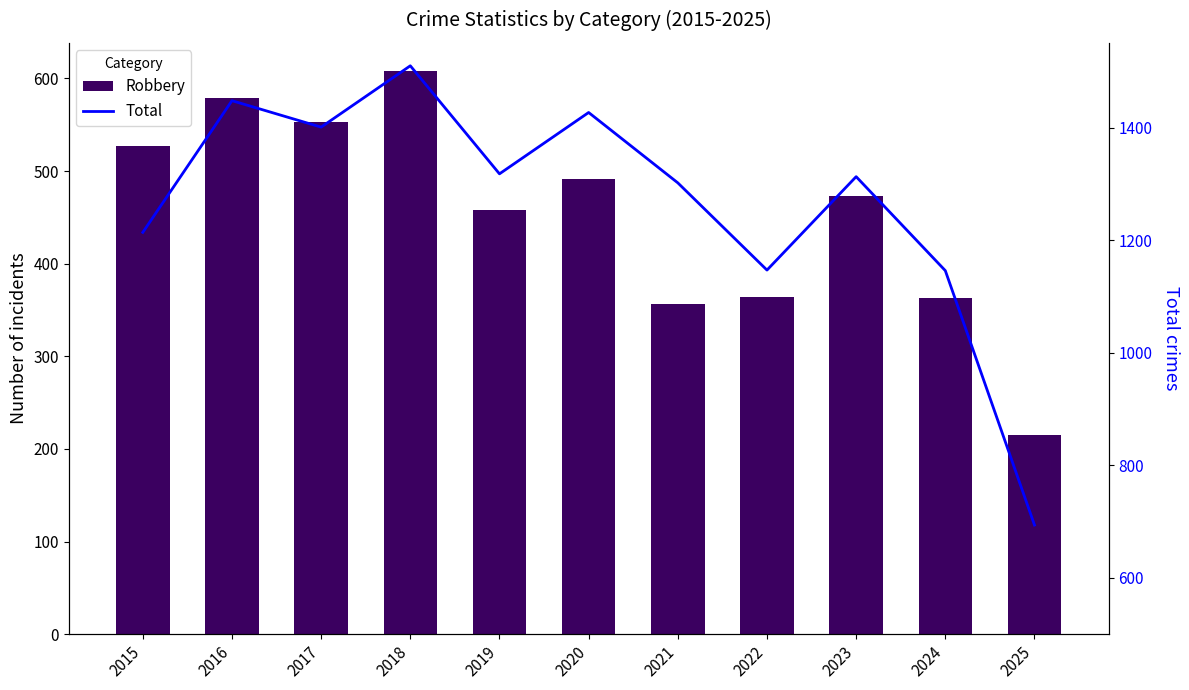

What value does the Robbery series have at 2024?

363